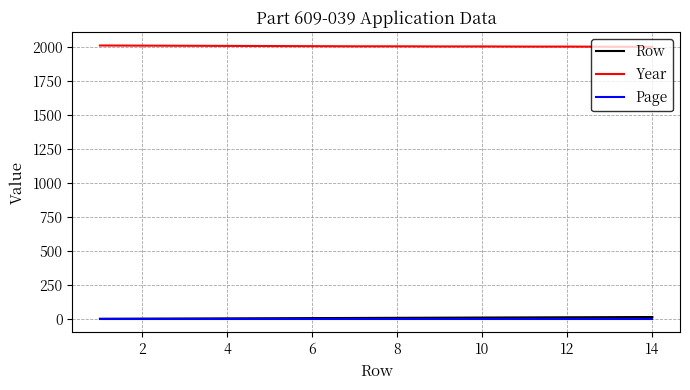

True or false: Page and Year intersect in this chart.

False